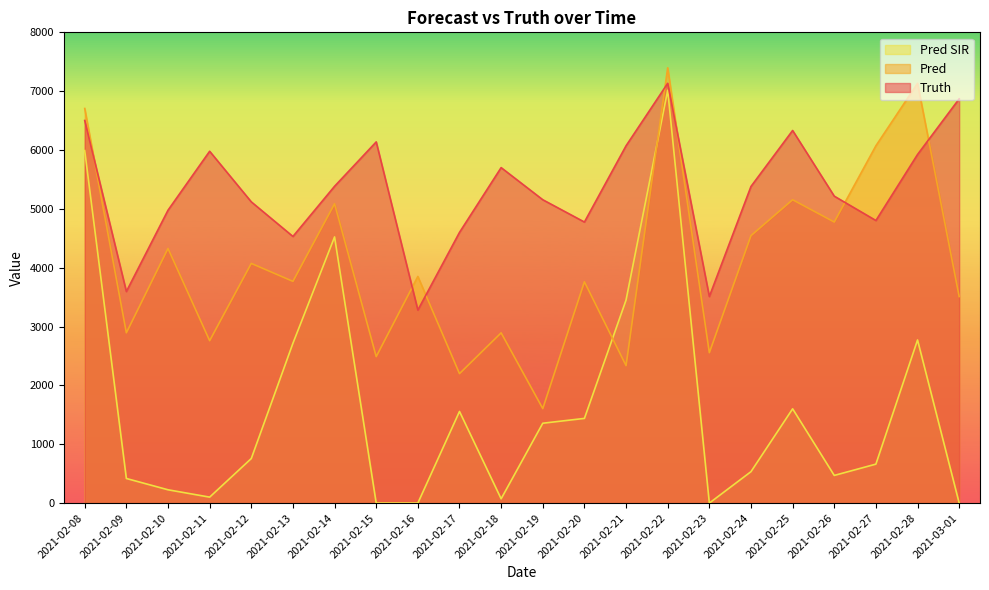

True or false: pred_sir and truth cross at least once.

False